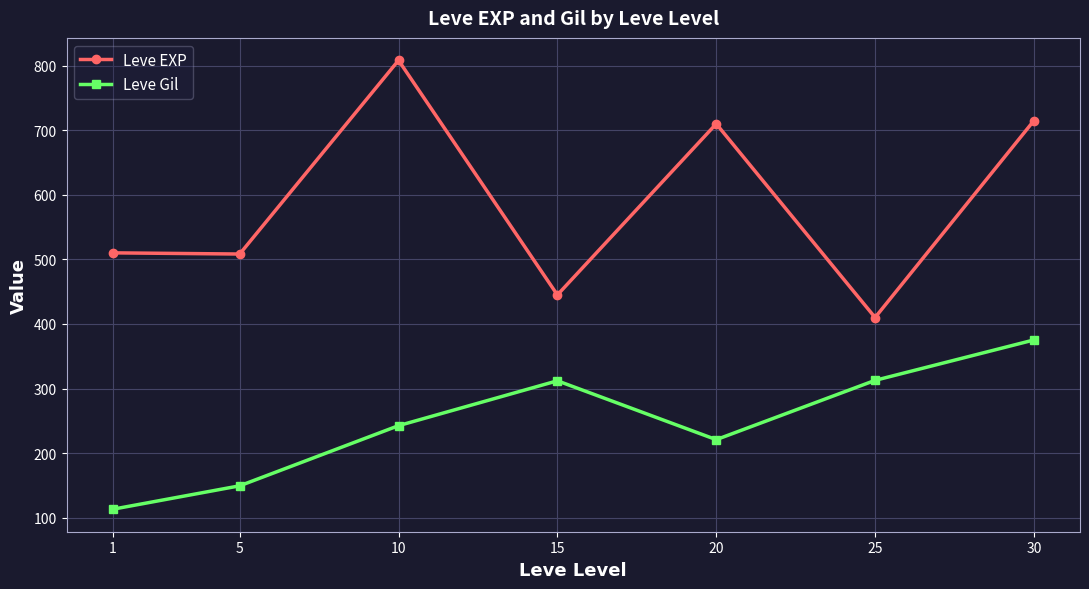

In Leve Gil, how many points are higher than both neighbors (excluding endpoints)?

1